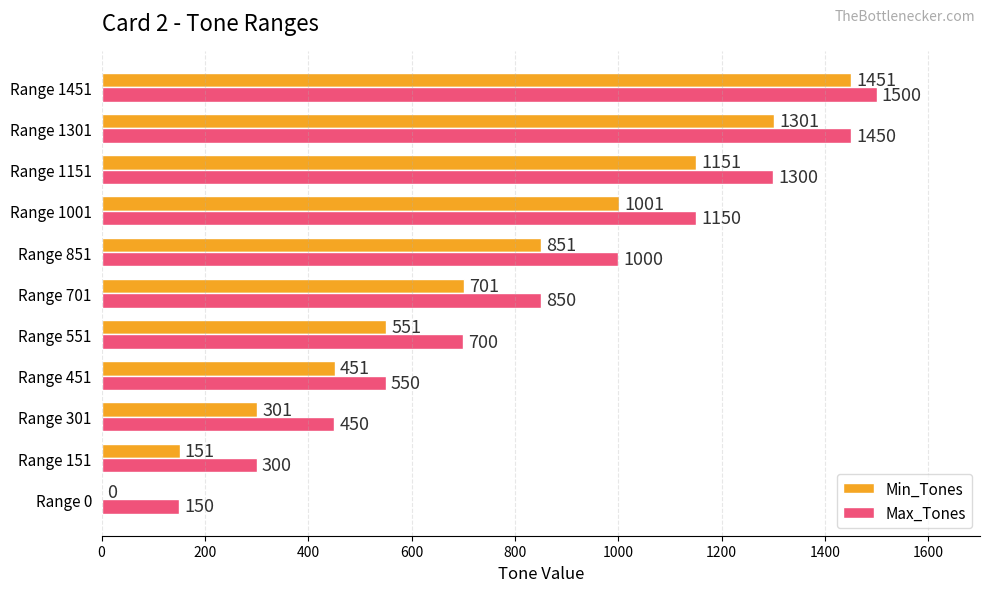

At which category is the sum across all series the highest?

Range 1451